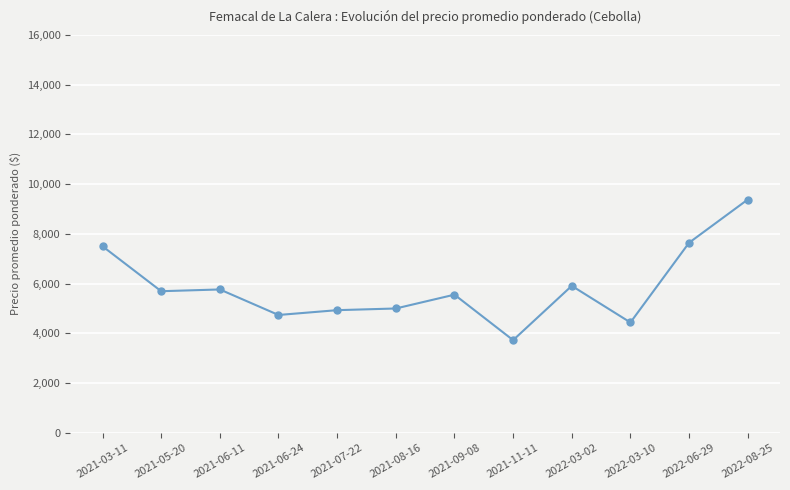

How many lines are shown in the chart?

1